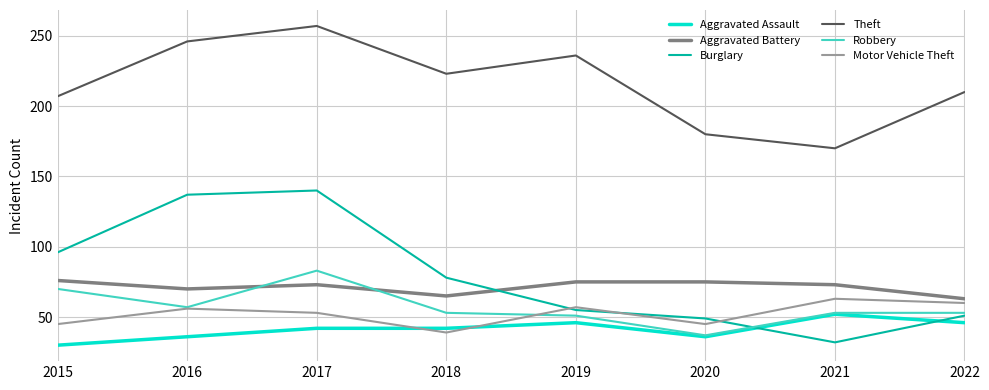

What is the maximum value for Robbery?

83